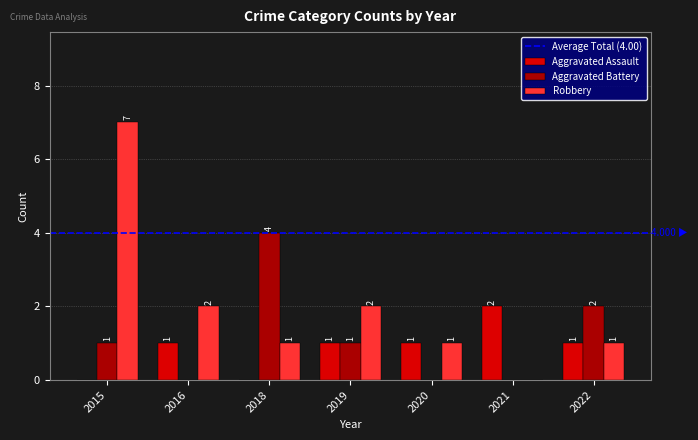

What is the maximum value for Robbery?

7